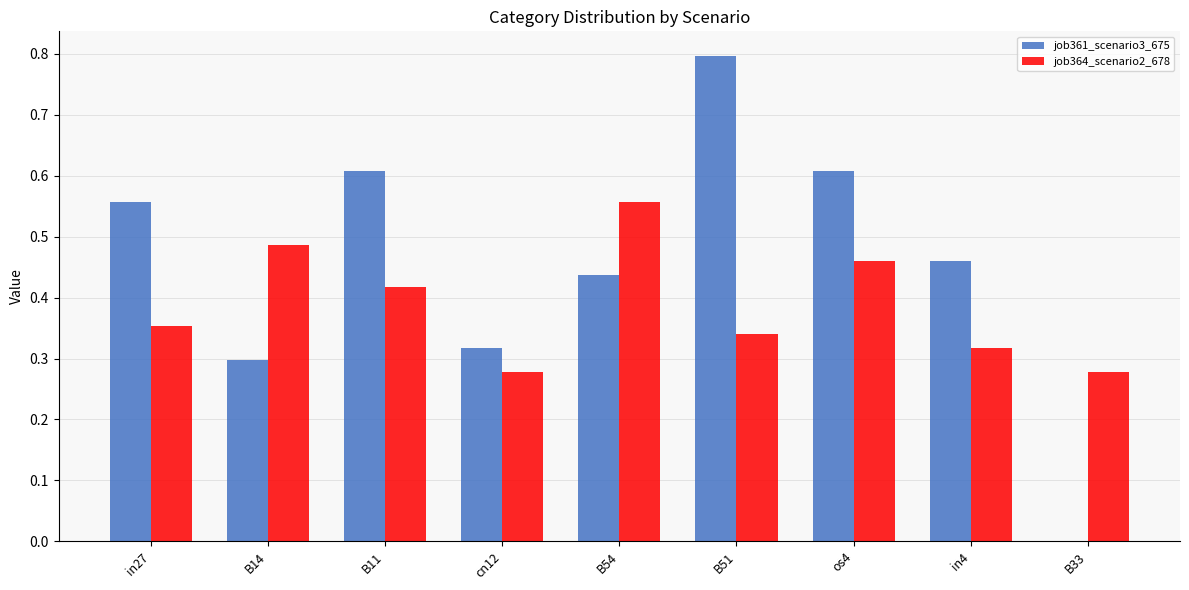

What is the sum of the job361_scenario3_675 values at B14 and in4?

0.8